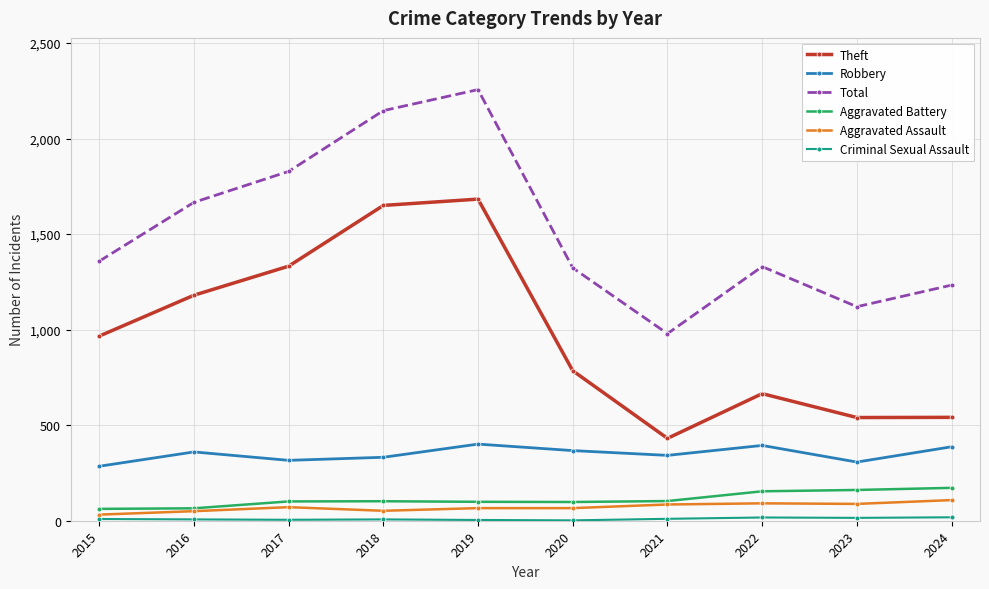

At which category is the sum across all series the highest?

2019